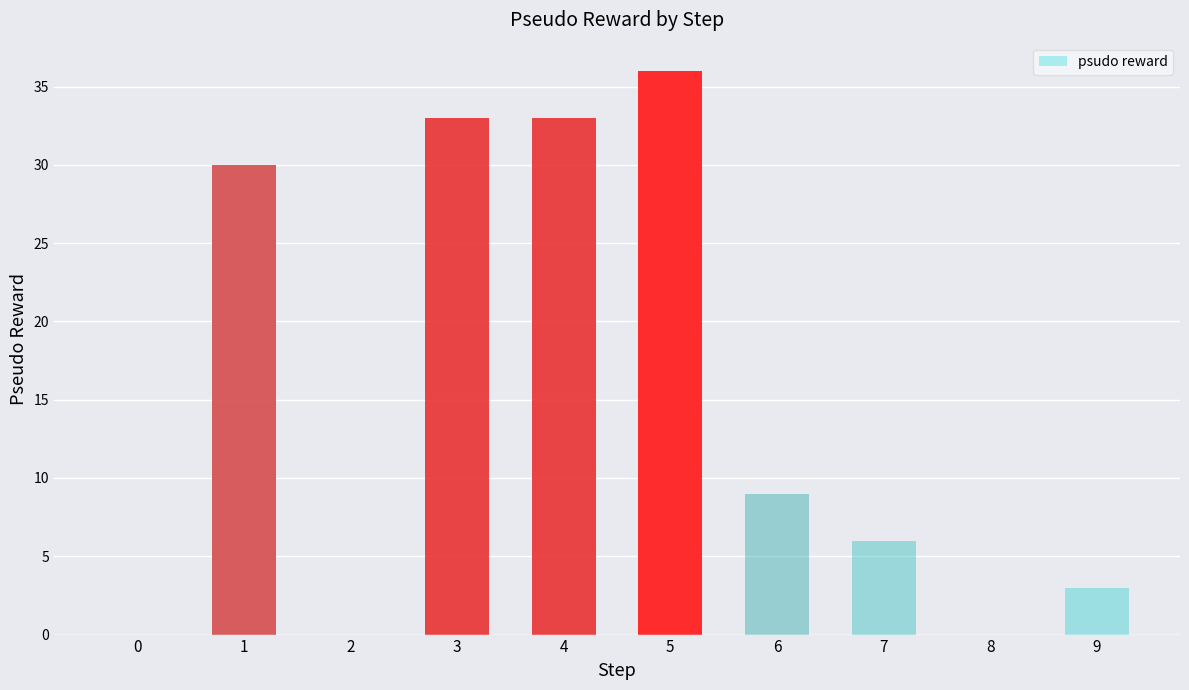

What is the difference between the values at 4 and 9?

30